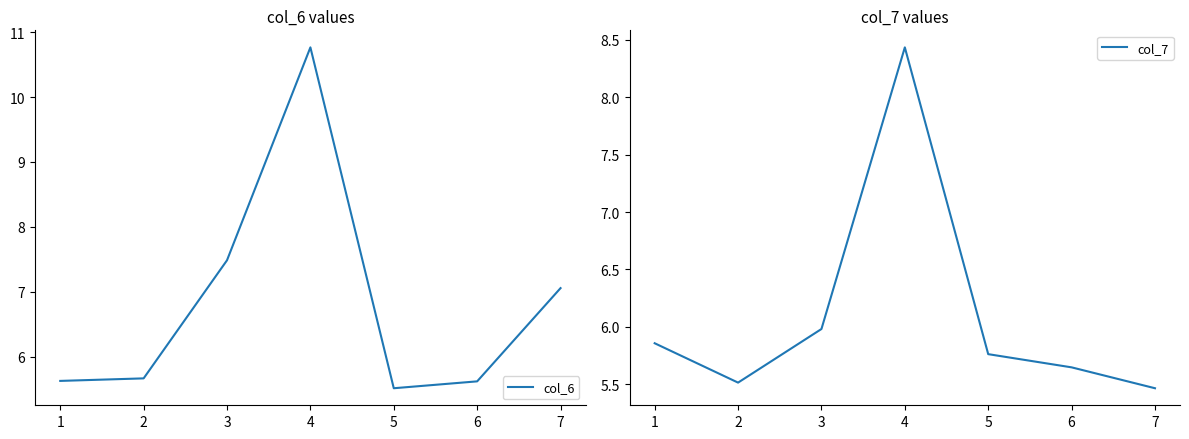

List the series in order of their overall mean, highest first.

col_6, col_7